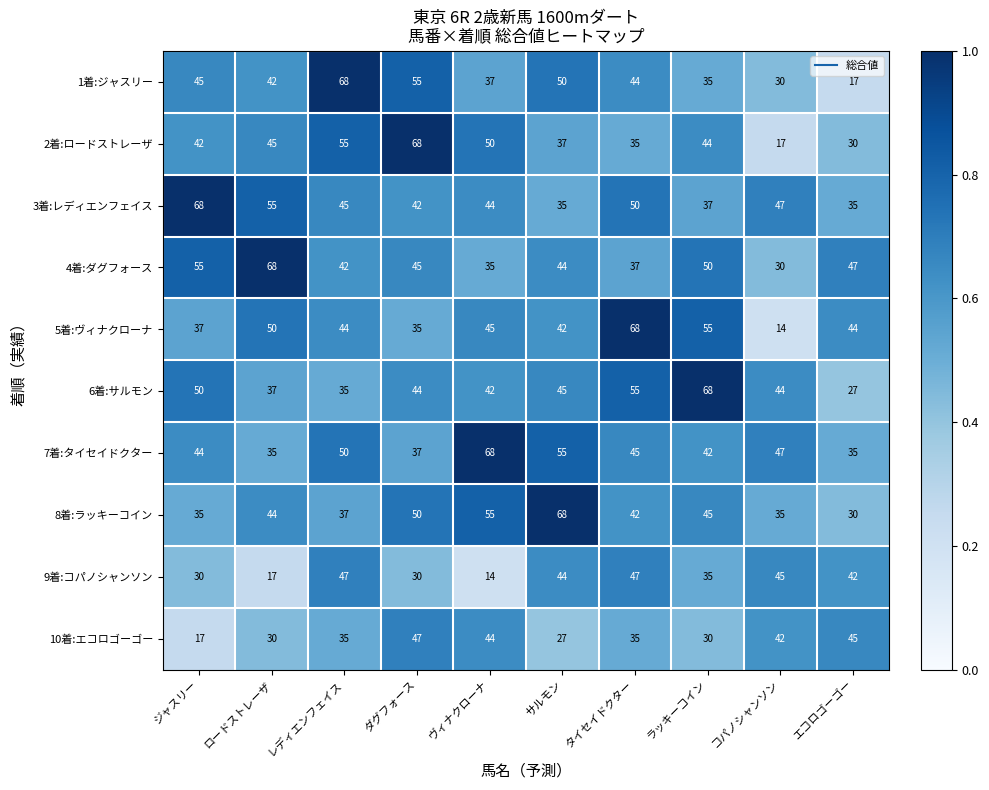

The value of 6着:サルモン at ロードストレーザ is 66. True or false?

False